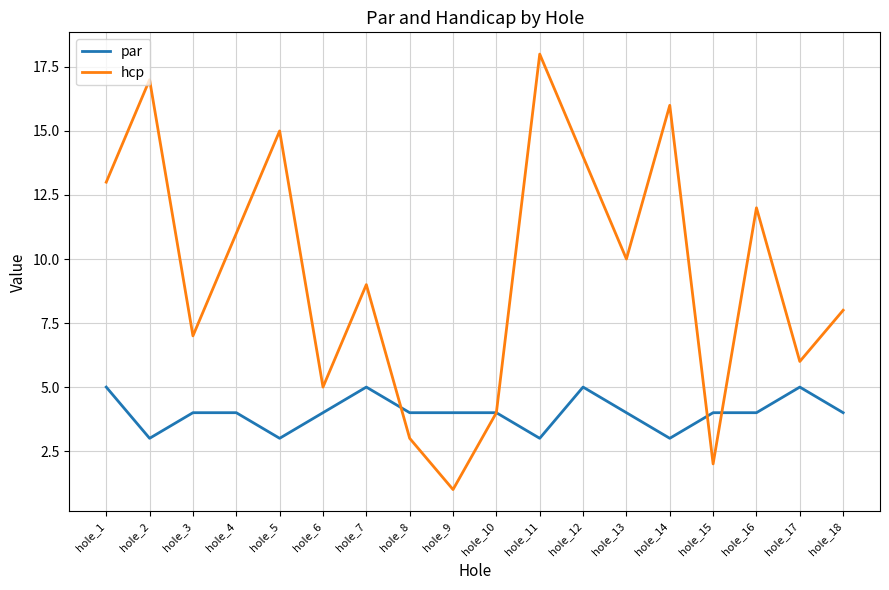

What are all the series names shown in the legend?

par, hcp